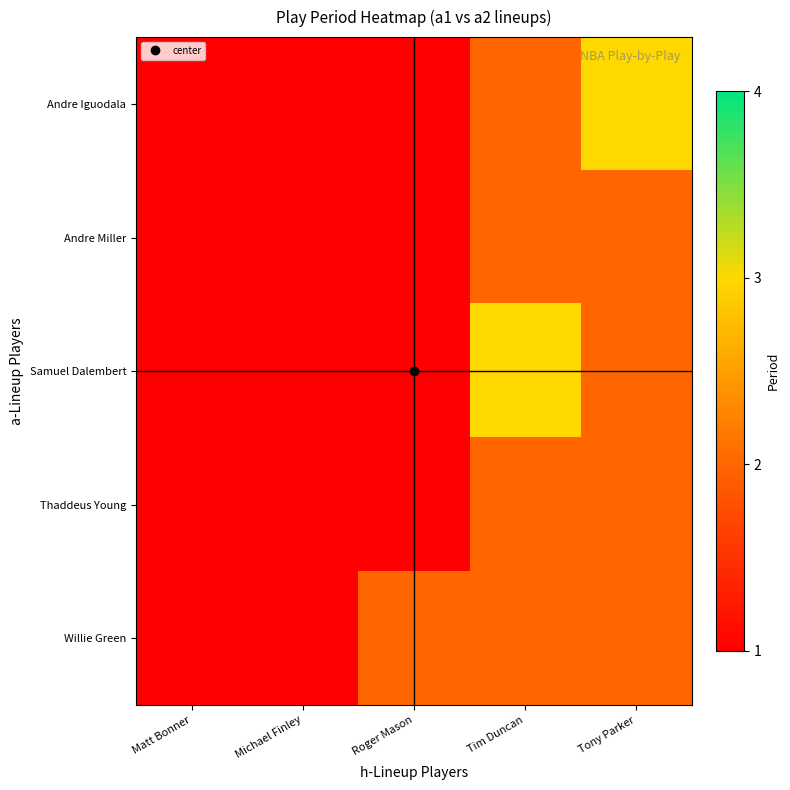

Rank the series at Roger Mason from highest to lowest value.

Willie Green, Andre Iguodala, Andre Miller, Samuel Dalembert, Thaddeus Young